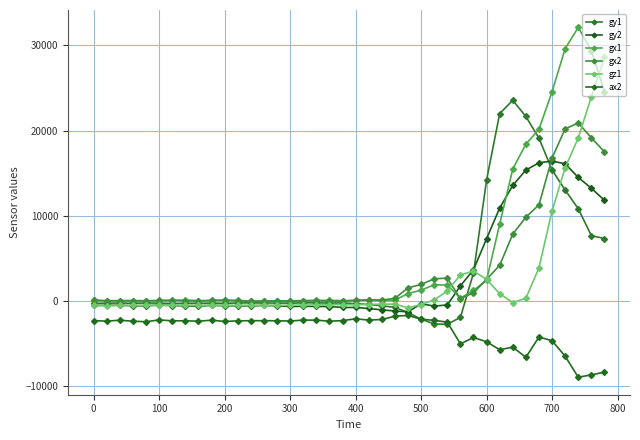

Does the chart have visible grid lines?

Yes